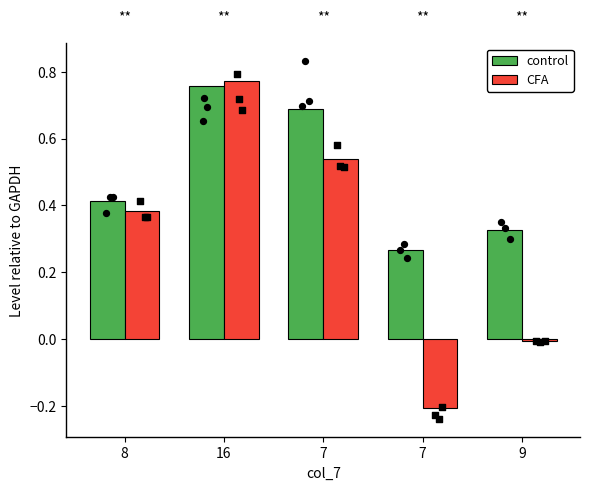

Which series reaches the maximum Y coordinate?

CFA